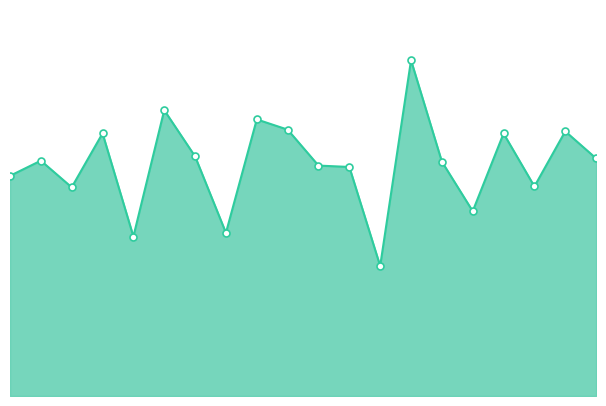

Is this an area chart (filled region under the line)?

Yes